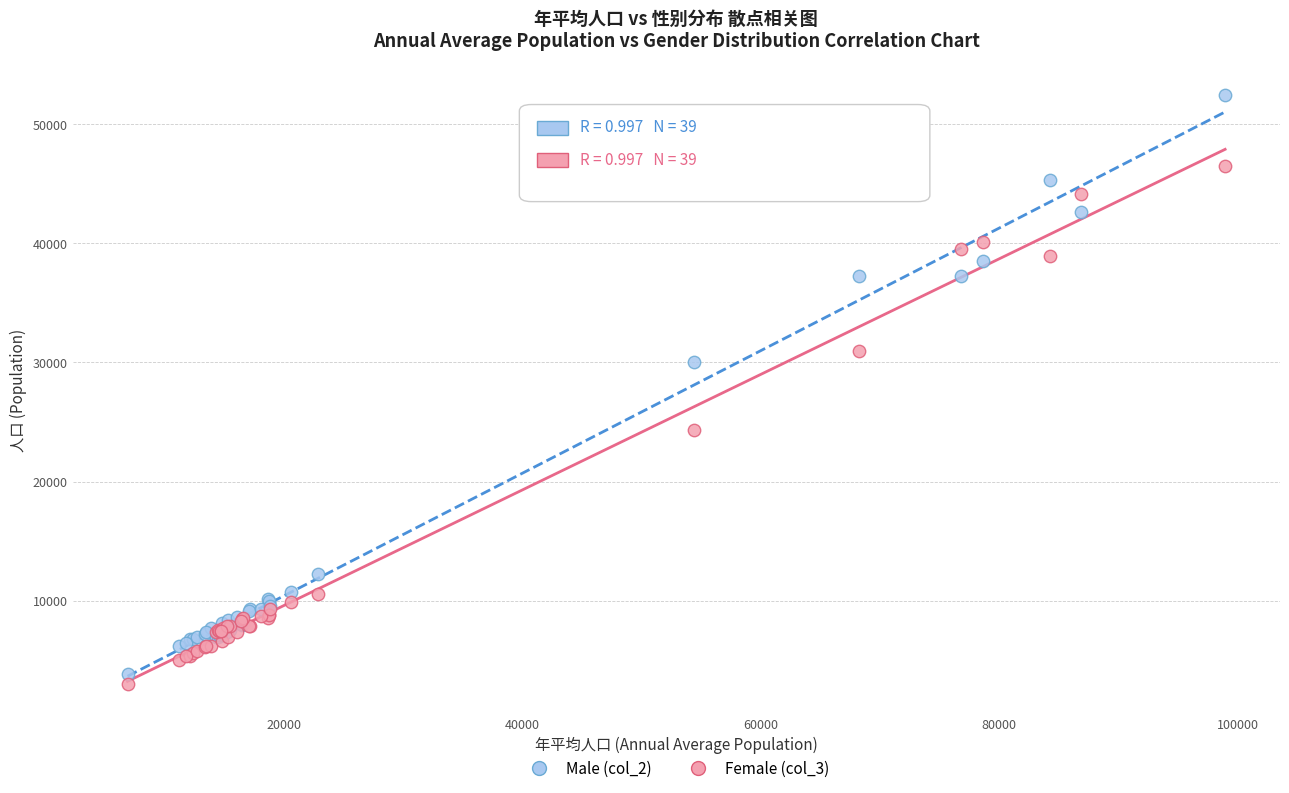

What are all the series names shown in the legend?

Male (col_2), Female (col_3)